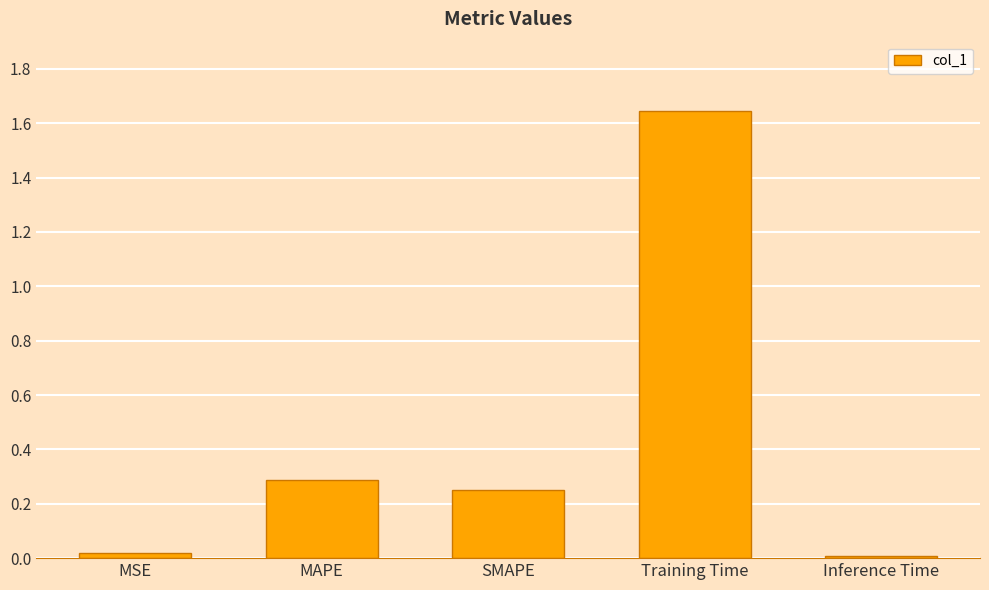

Are the bars grouped side by side (vs. stacked)?

No